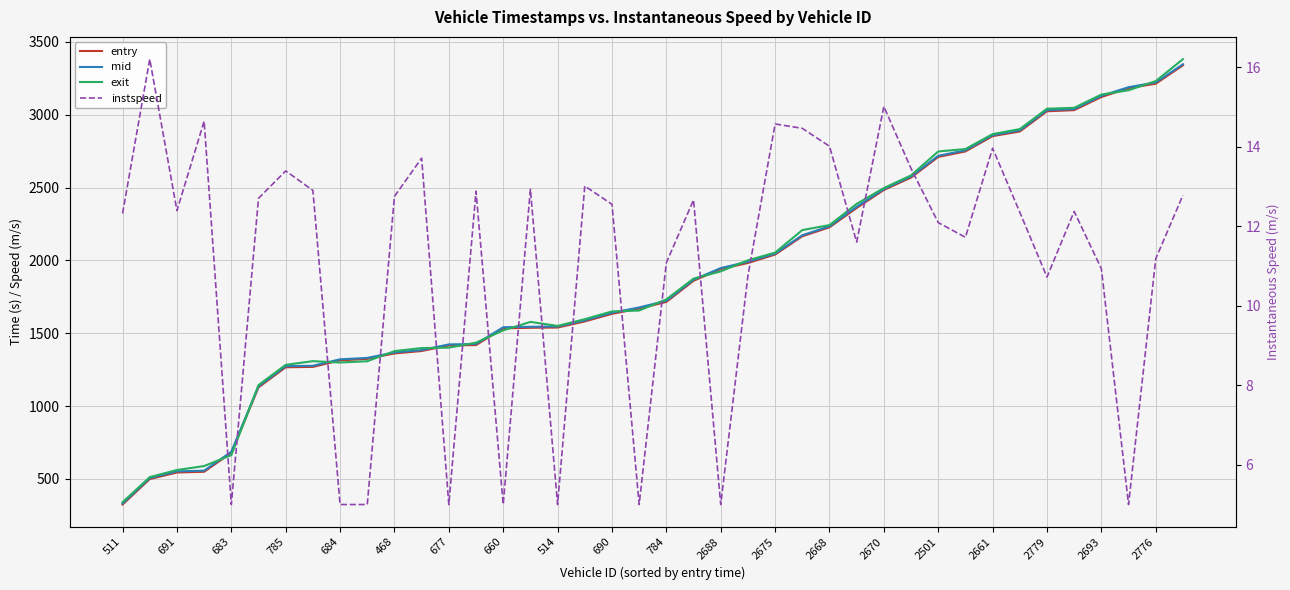

What is the value of the entry point at the 10th from the left?

1323.9